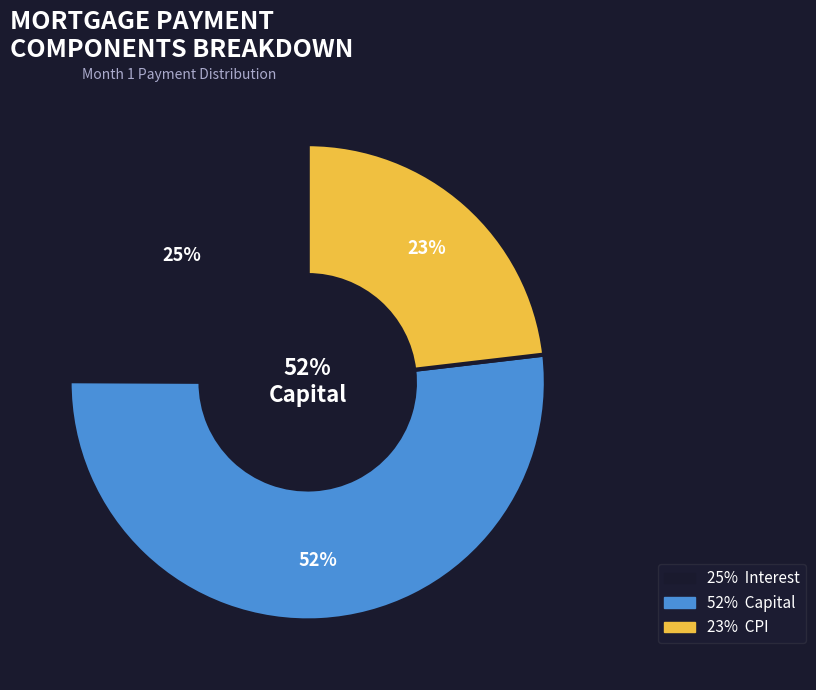

How many segments does this pie chart have?

3